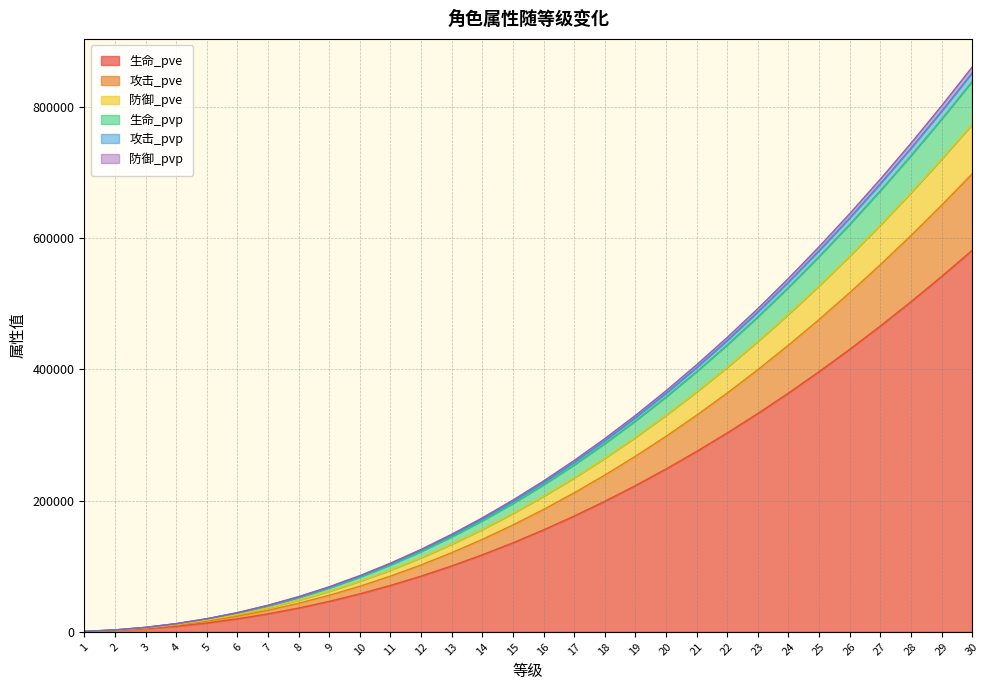

How many data points in 攻击_pvp are less than 227662?

15